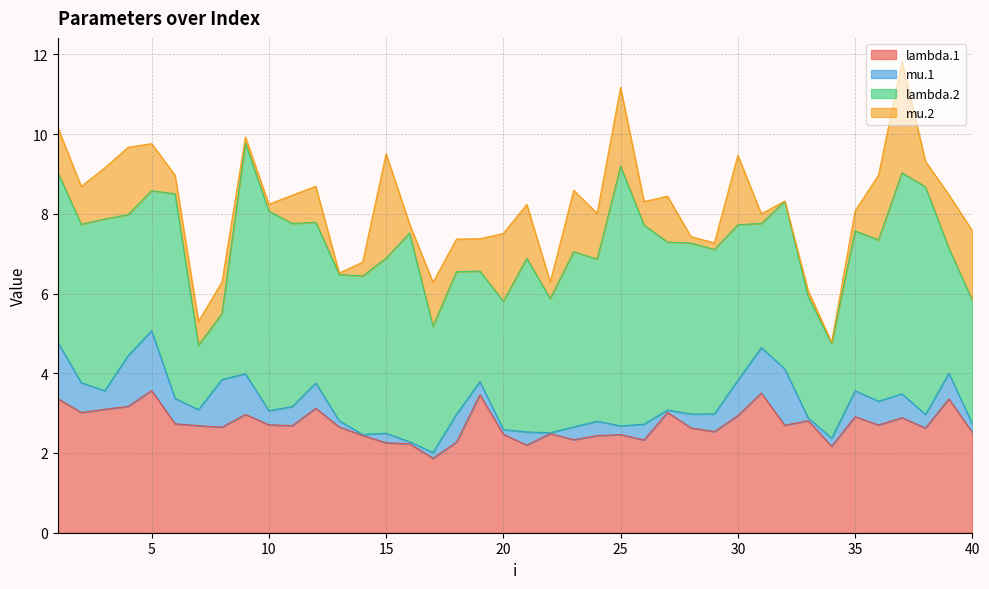

True or false: mu.1 has more than 1 points higher than both neighbors.

True